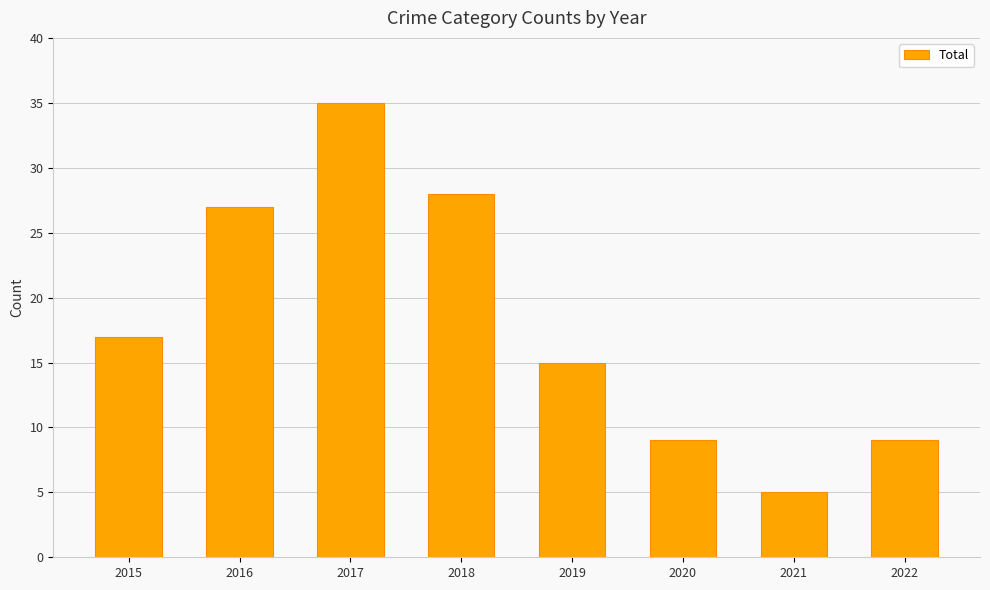

What is the smallest value displayed?

5